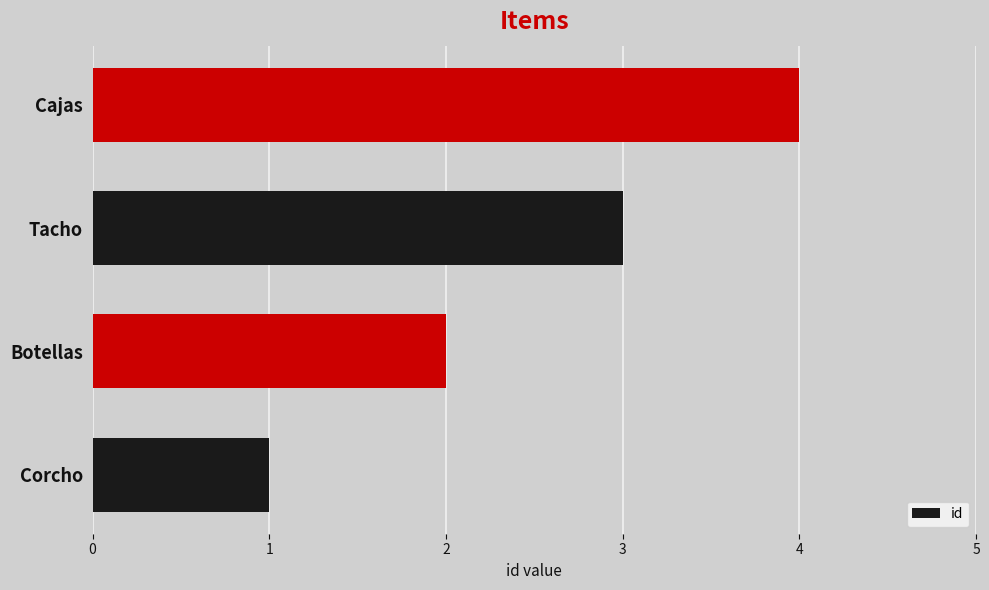

List the labels in order of value, smallest first.

Corcho, Botellas, Tacho, Cajas